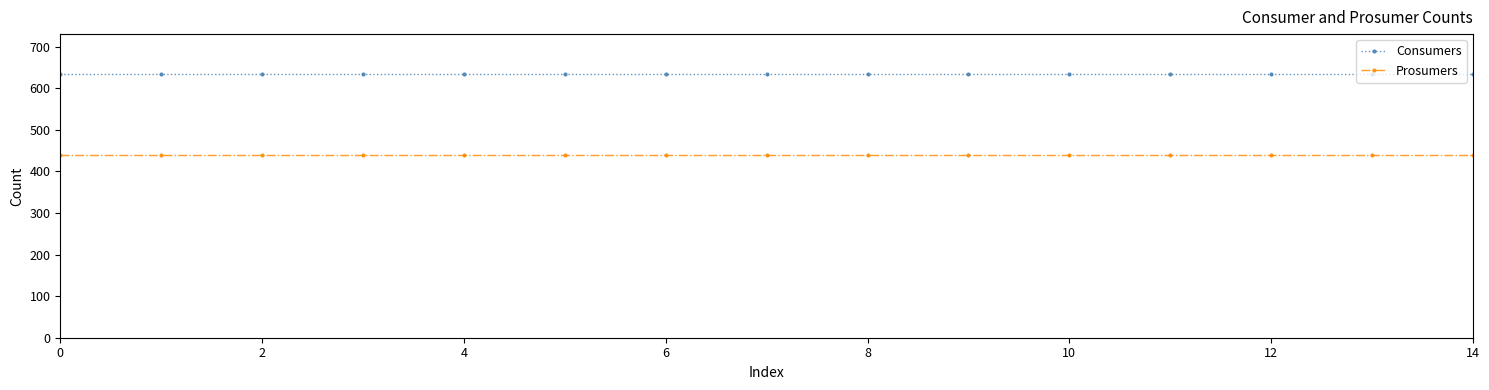

Does the chart have visible grid lines?

No